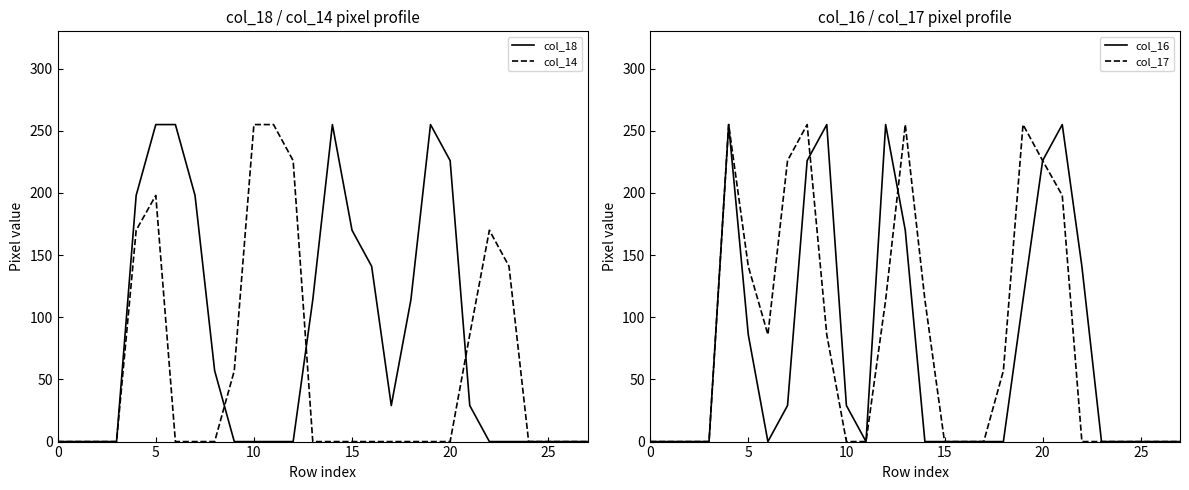

Which series has the largest total across all categories?

col_18